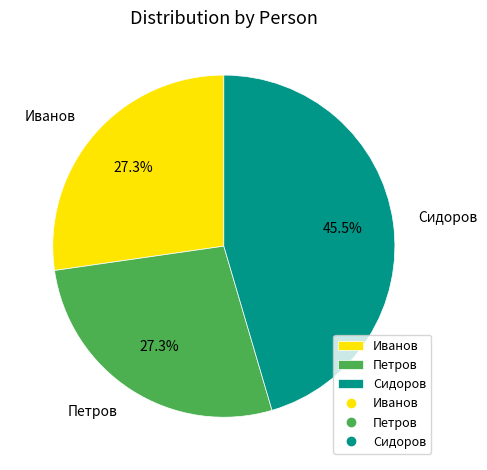

What percentage do Сидоров and Иванов together represent?

72.7%